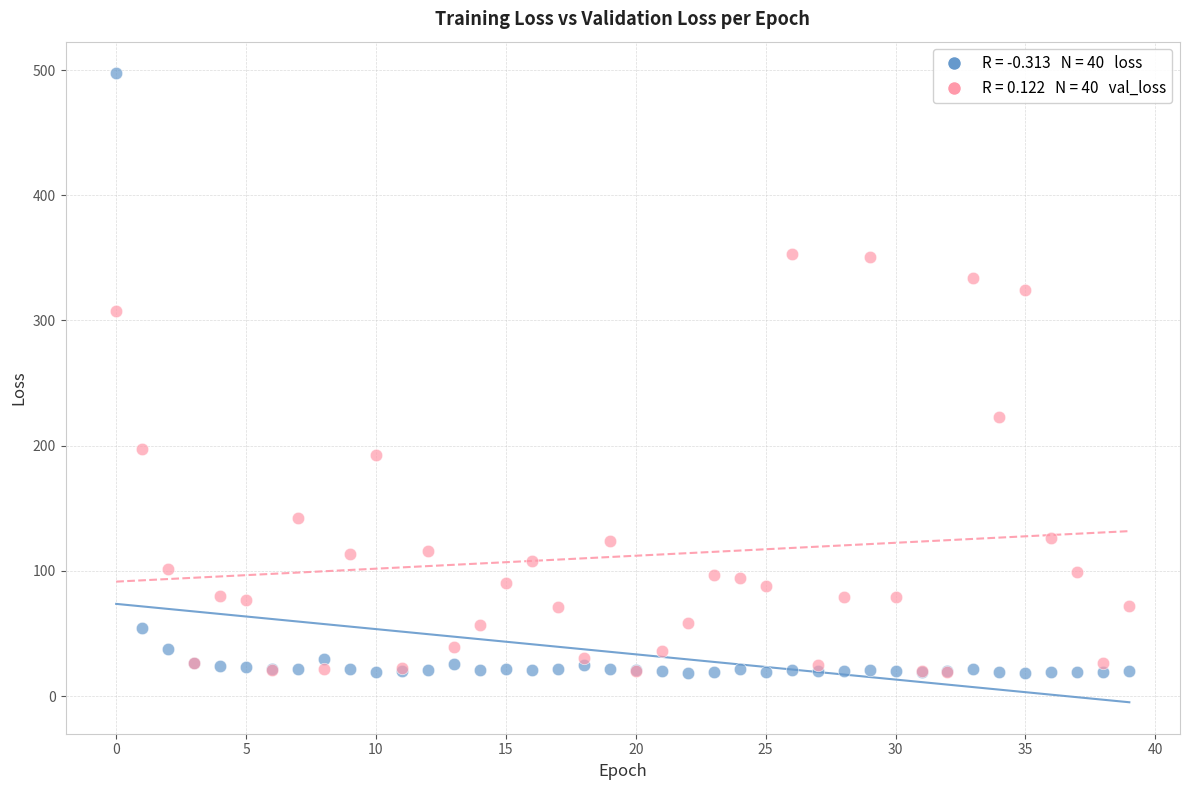

Across all series, what Y value is closest to 258?

223.1